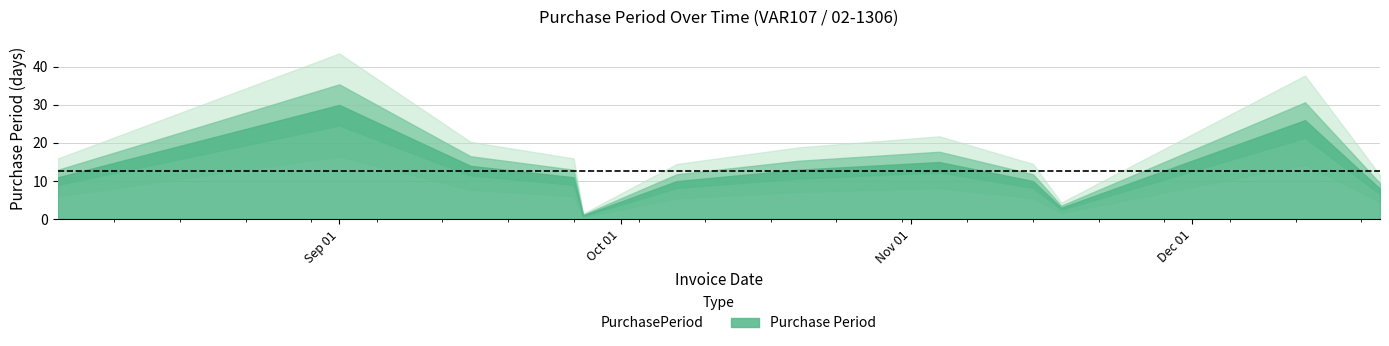

Reading left to right, extract all data points from this chart.

2016-08-02=11	2016-09-01=30	2016-09-15=14	2016-09-26=11	2016-09-27=1	2016-10-07=10	2016-10-20=13	2016-11-04=15	2016-11-14=10	2016-11-17=3	2016-12-13=26	2016-12-21=8